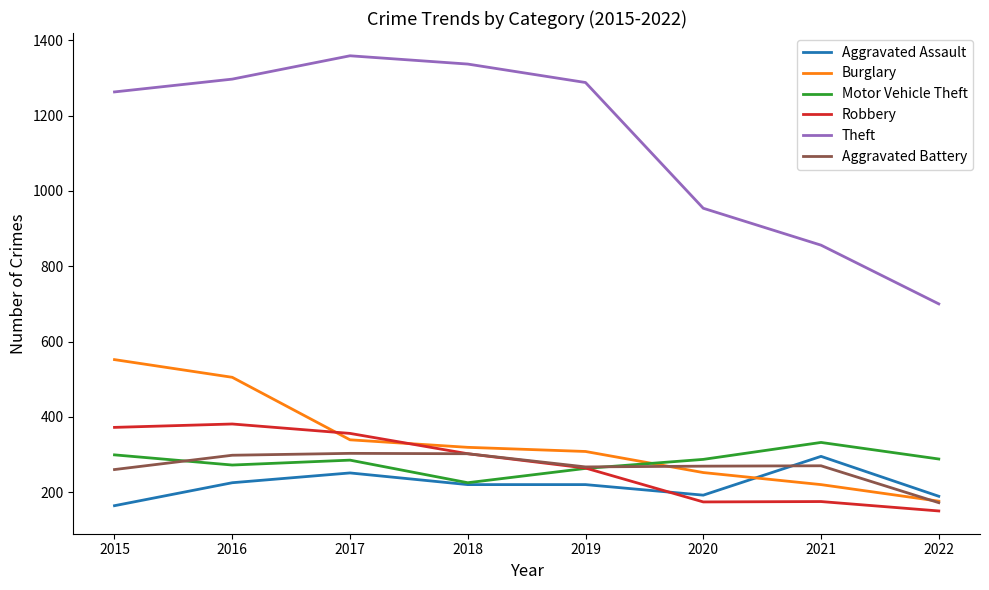

True or false: Aggravated Assault has more than 1 interior local peaks.

True